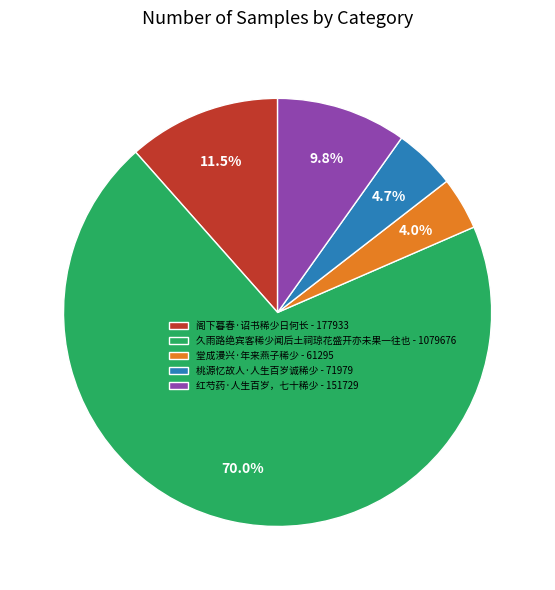

Rank the categories by value from lowest to highest.

堂成漫兴·年来燕子稀少, 桃源忆故人·人生百岁诚稀少, 红芍药·人生百岁，七十稀少, 阁下暮春·诏书稀少日何长, 久雨路绝宾客稀少闻后土祠琼花盛开亦未果一往也